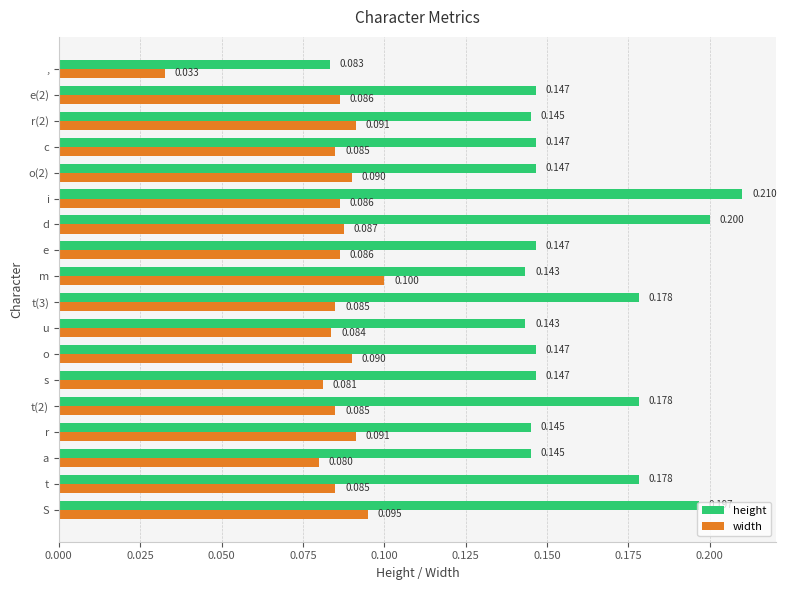

Which series has the largest total across all categories?

height